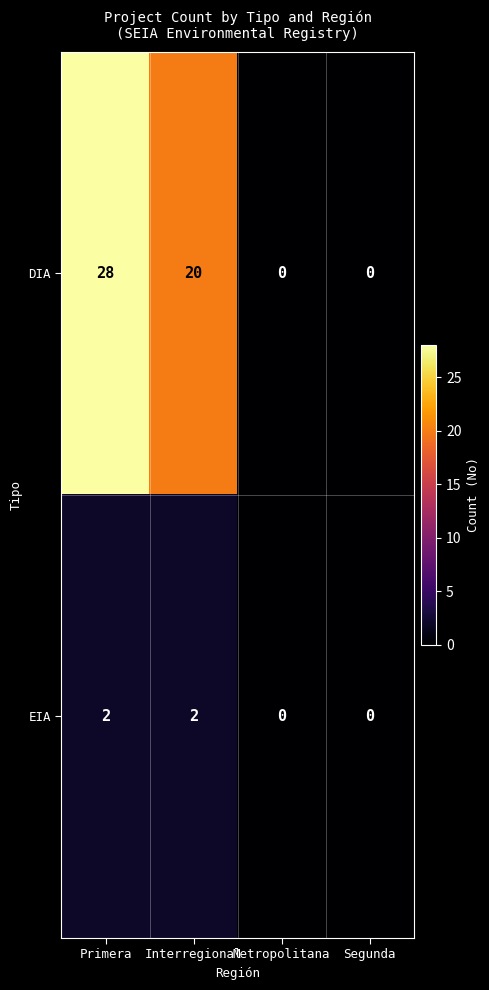

Is it true that EIA equals 0 at Metropolitana?

True